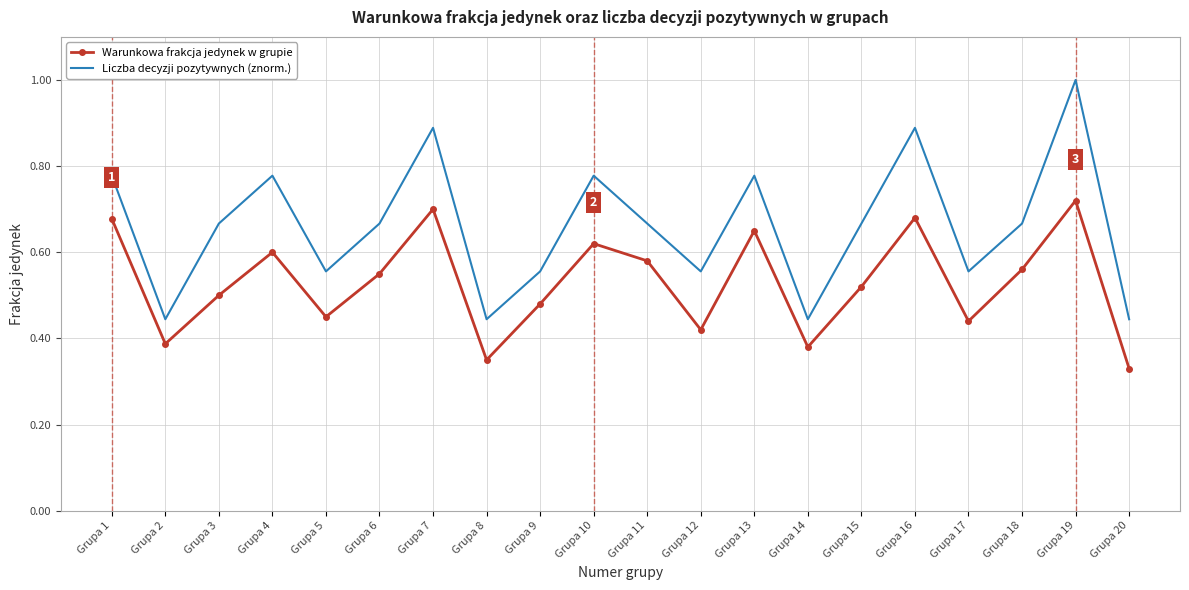

How many Warunkowa frakcja jedynek w grupie values are between 0 and 1?

20